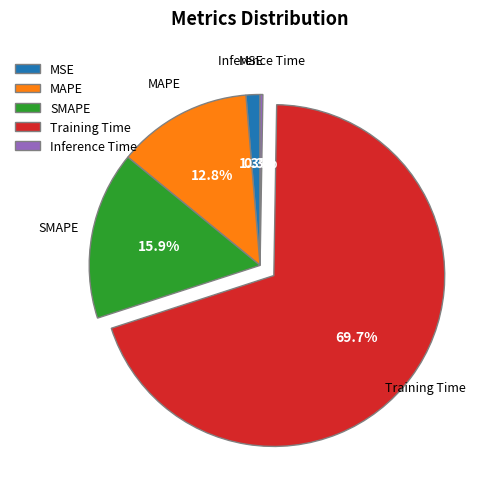

Is the sum of MAPE and MSE greater than half?

No